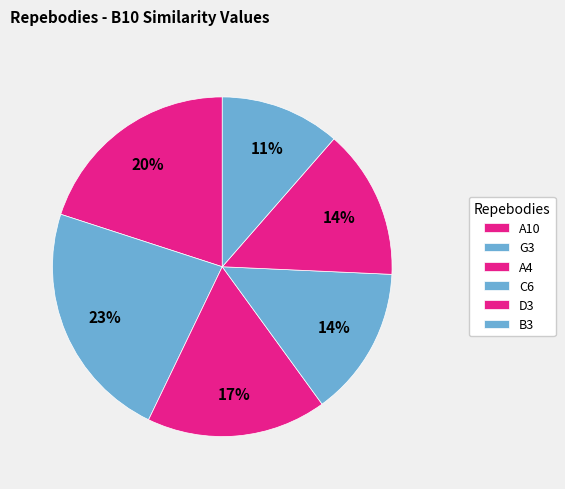

To the nearest percent, what is the difference between the C6 and A10 slice percentages?

6%